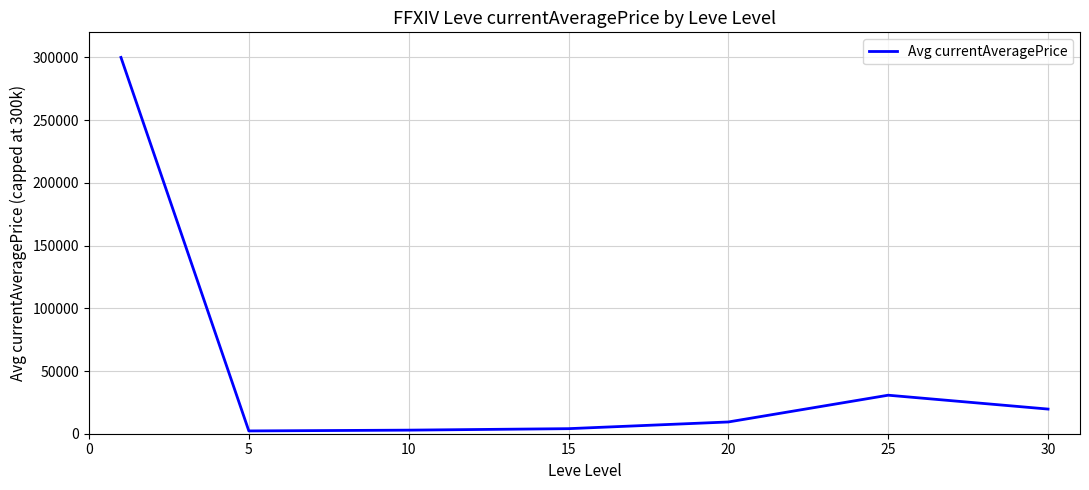

True or false: there are more than 0 points higher than both neighbors.

True